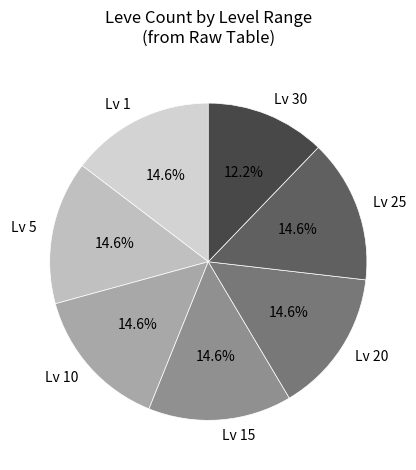

Approximately how many times larger is the value at Lv 25 compared to Lv 5?

1.0